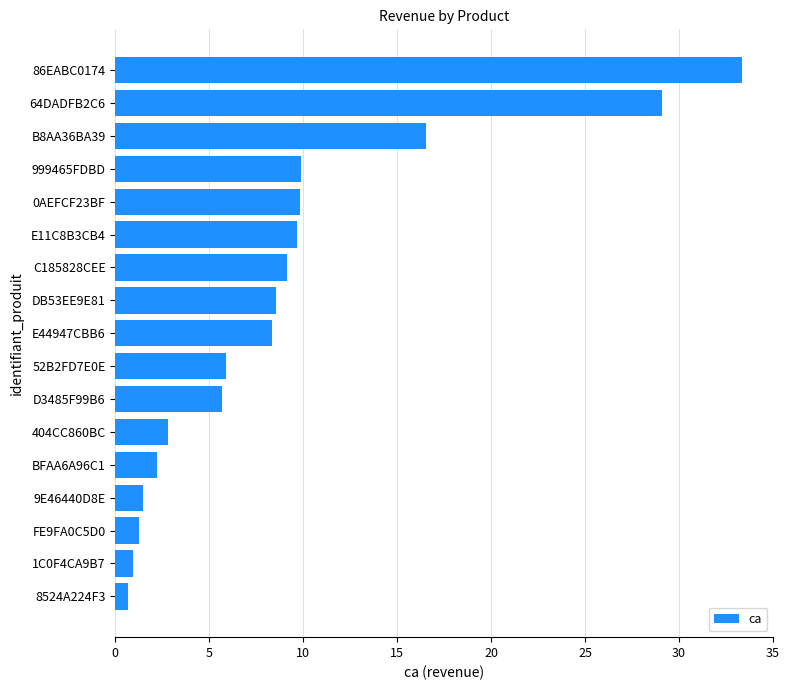

Reading bottom to top, what are all the values shown in this chart?

8524A224F3=0.7	1C0F4CA9B7=0.9	FE9FA0C5D0=1.3	9E46440D8E=1.5	BFAA6A96C1=2.2	404CC860BC=2.8	D3485F99B6=5.7	52B2FD7E0E=5.9	E44947CBB6=8.3	DB53EE9E81=8.6	C185828CEE=9.1	E11C8B3CB4=9.7	0AEFCF23BF=9.9	999465FDBD=9.9	B8AA36BA39=16.6	64DADFB2C6=29.1	86EABC0174=33.4